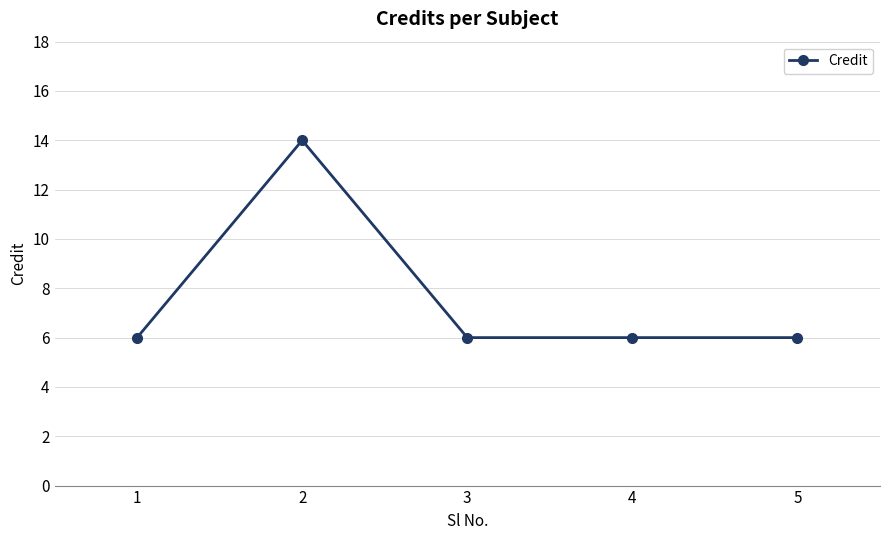

What is the smallest value displayed?

6